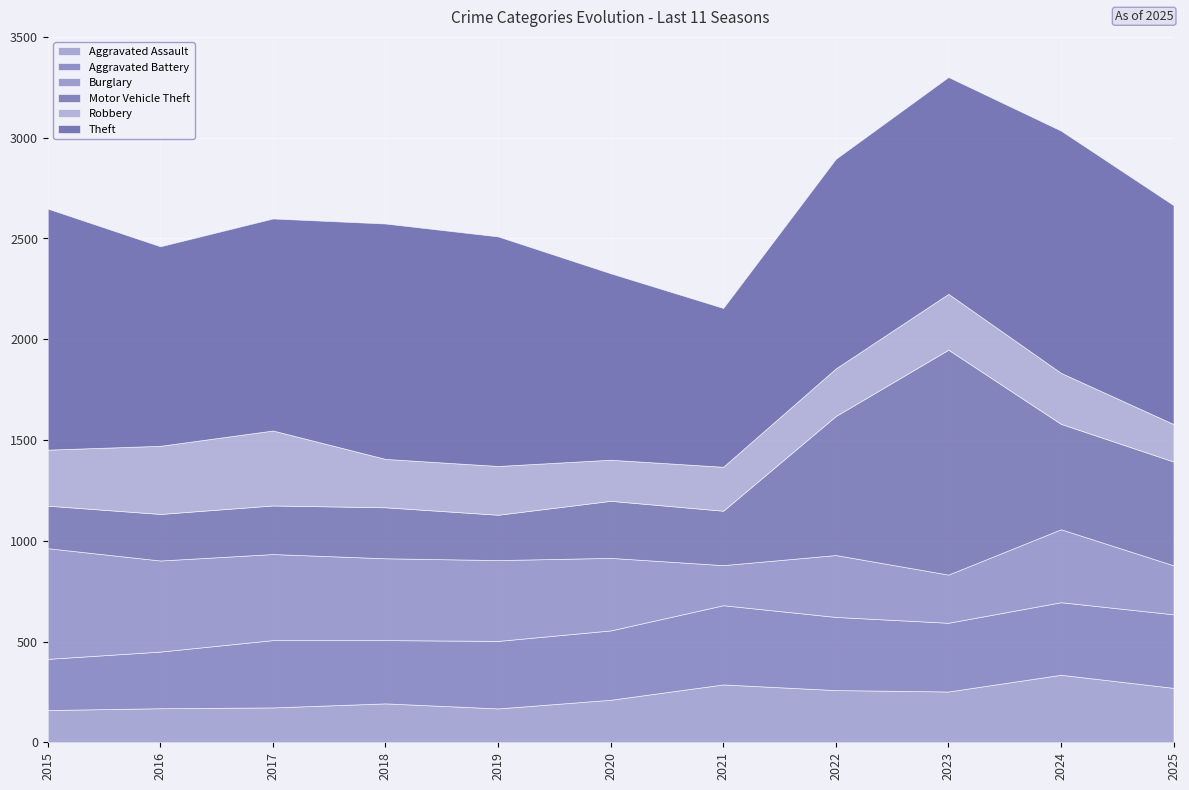

True or false: Theft and Aggravated Assault intersect in this chart.

False